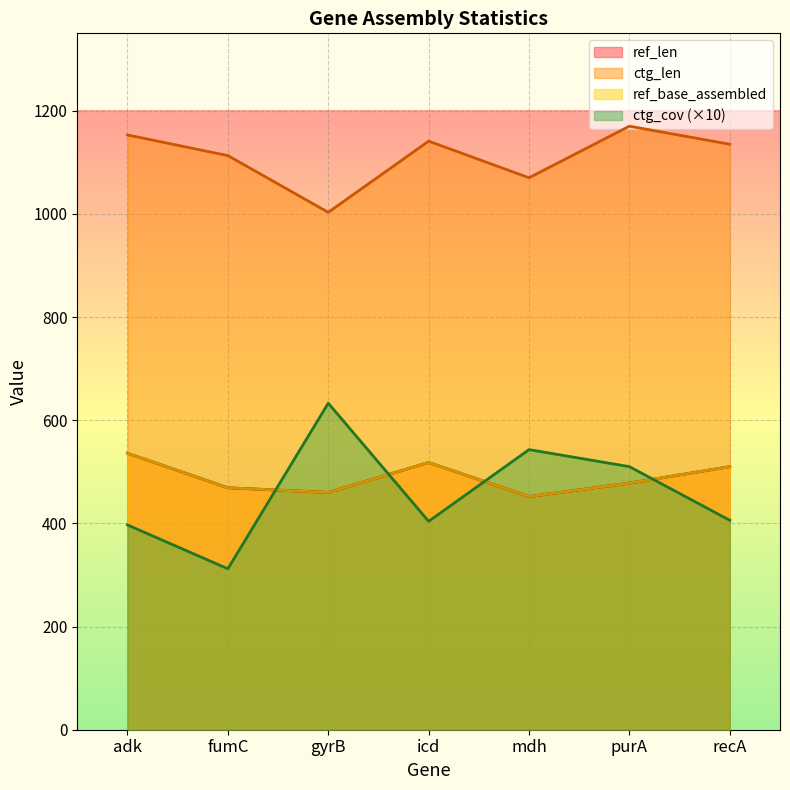

What is the difference between the maximum and minimum values in the ref_len series?

84